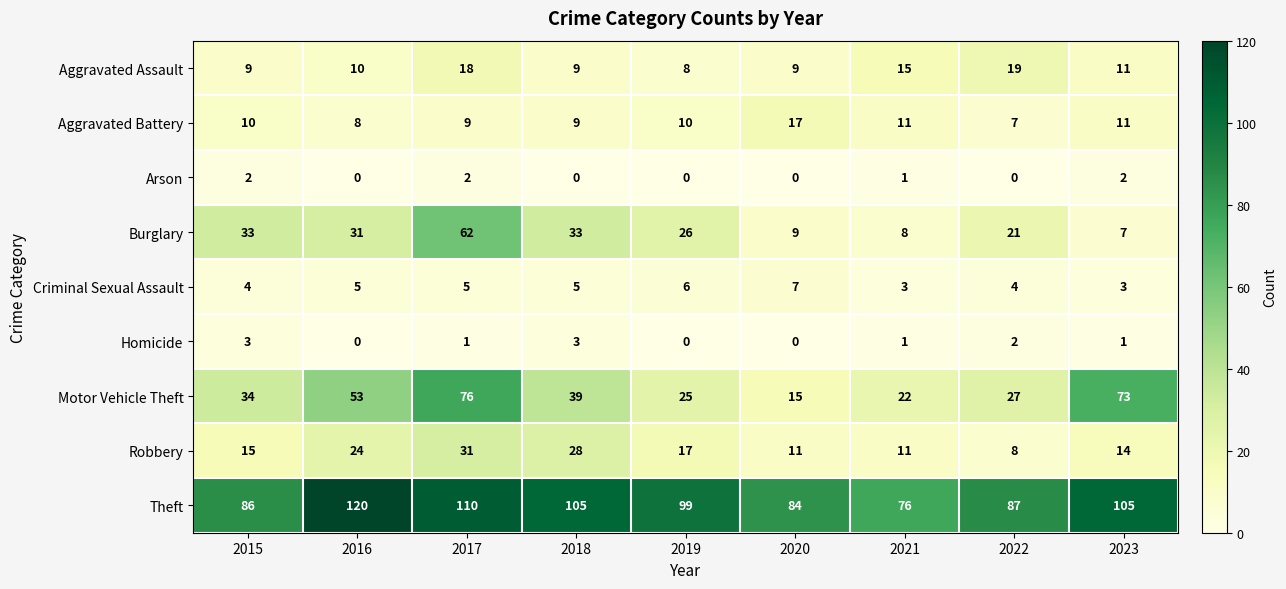

At which label does Burglary first exceed 26?

2015